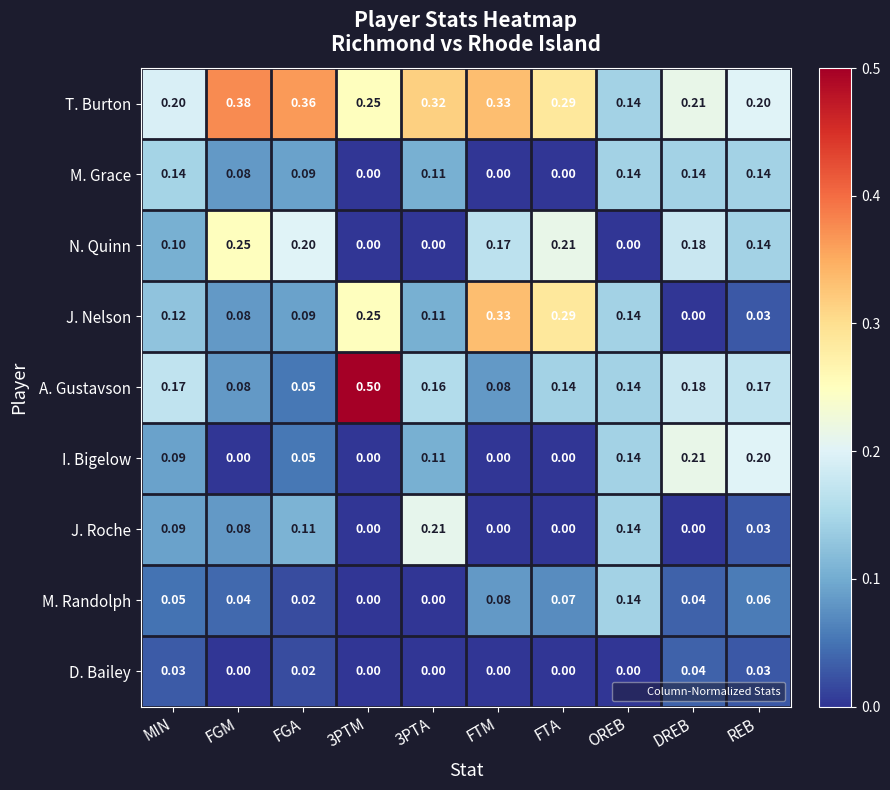

Which series has the largest range (max minus min)?

A. Gustavson